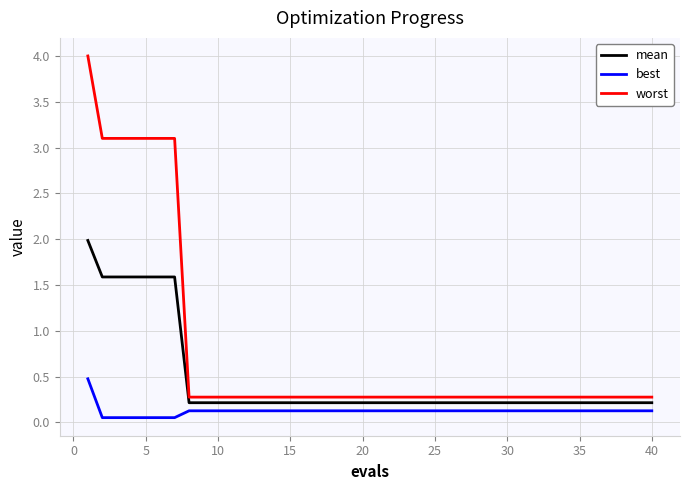

Is this an area chart (filled region under the line)?

No